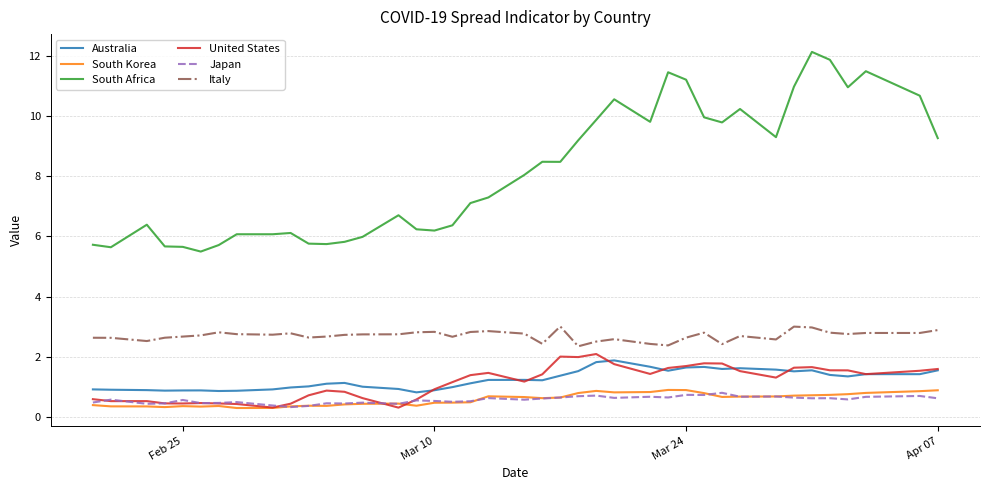

Which series has the largest total across all categories?

South Africa